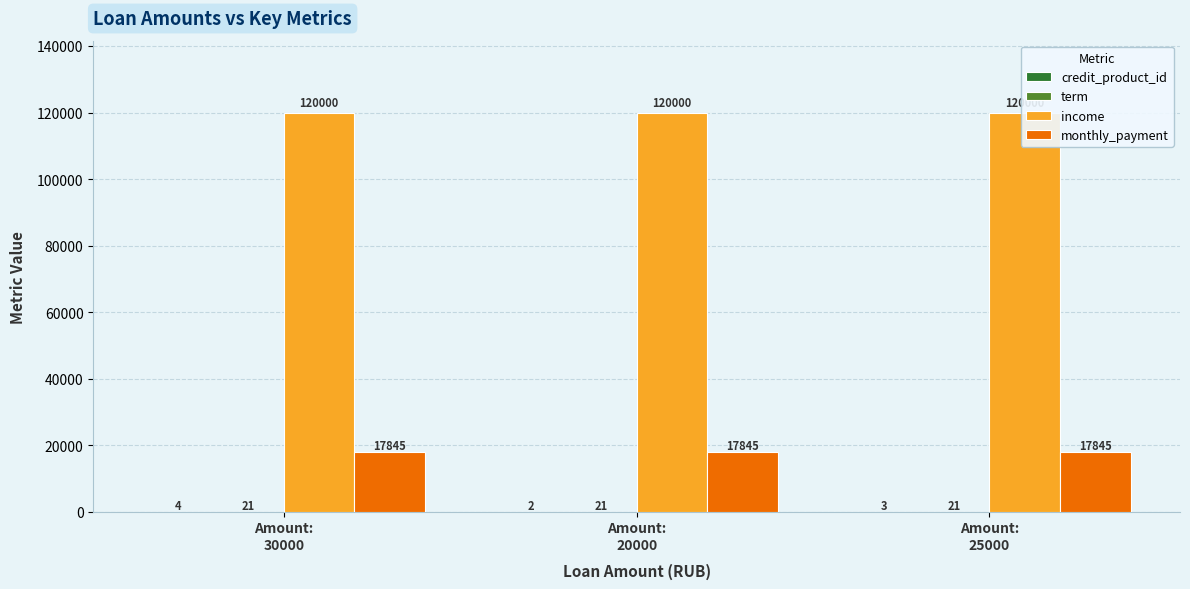

What is the label of the 1st bar from the right?

Amount:
25000